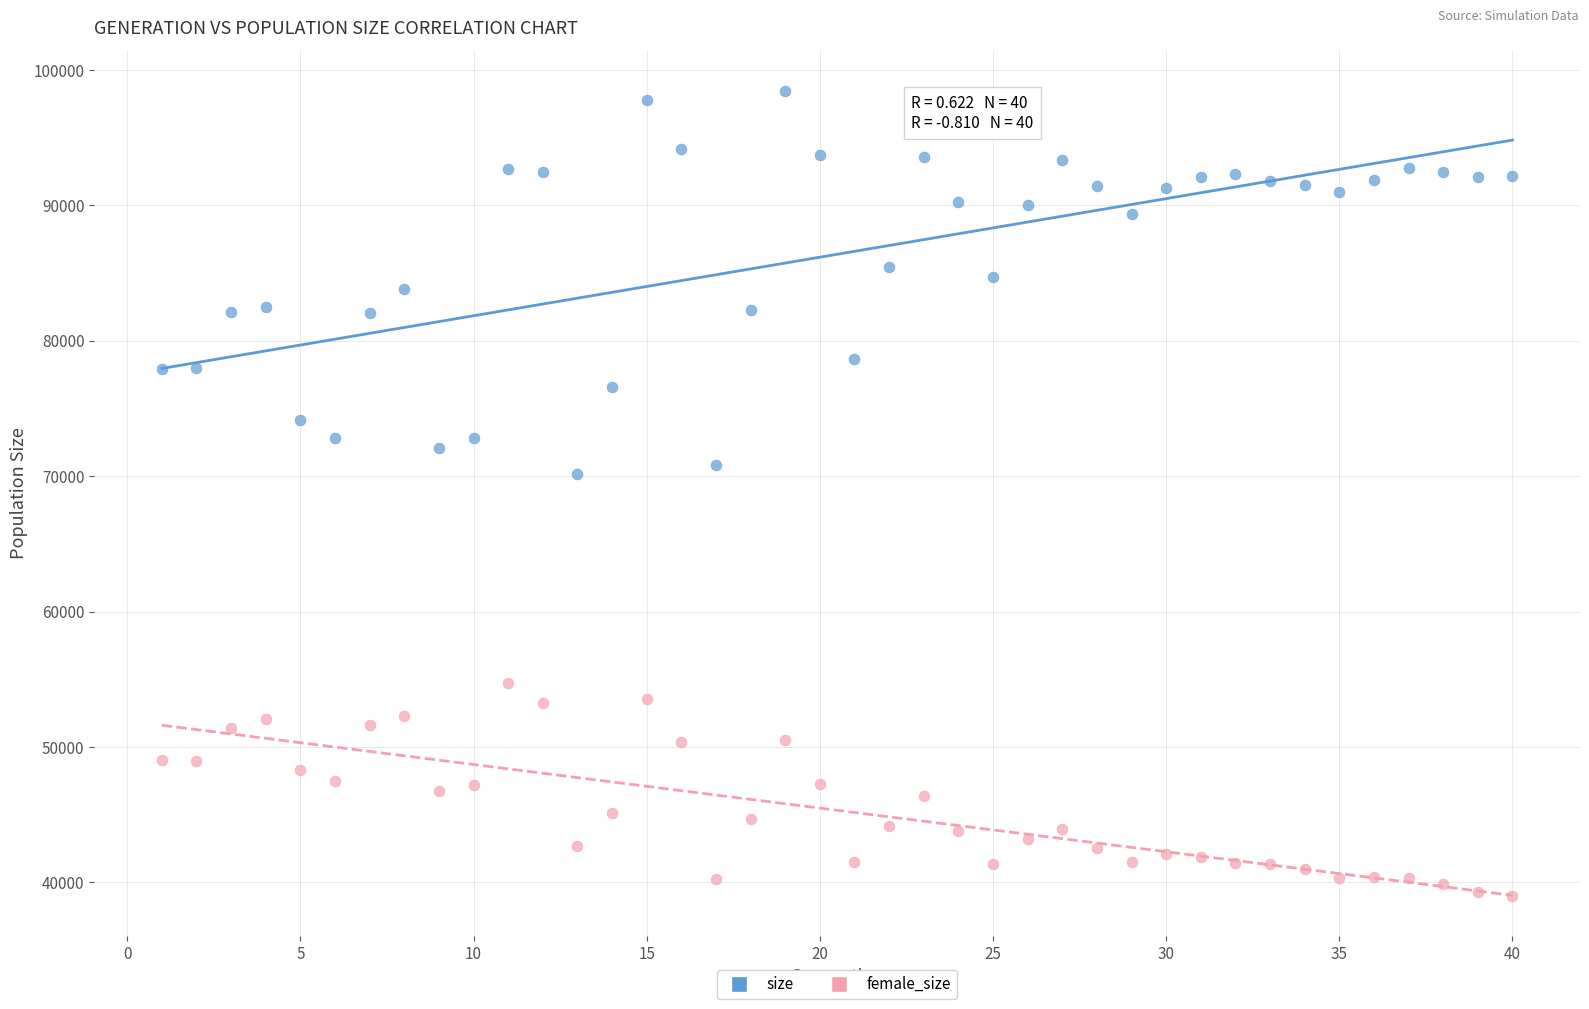

Which series reaches the minimum Y coordinate?

female_size